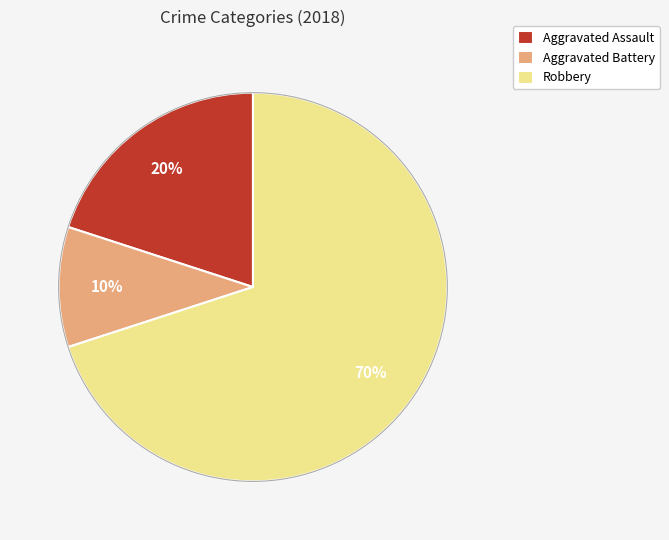

Count the number of slices in the pie.

3